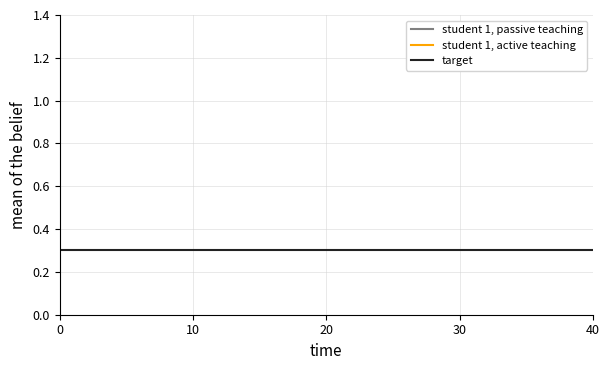

List the series in order of their overall mean, lowest first.

student 1, passive teaching, student 1, active teaching, target